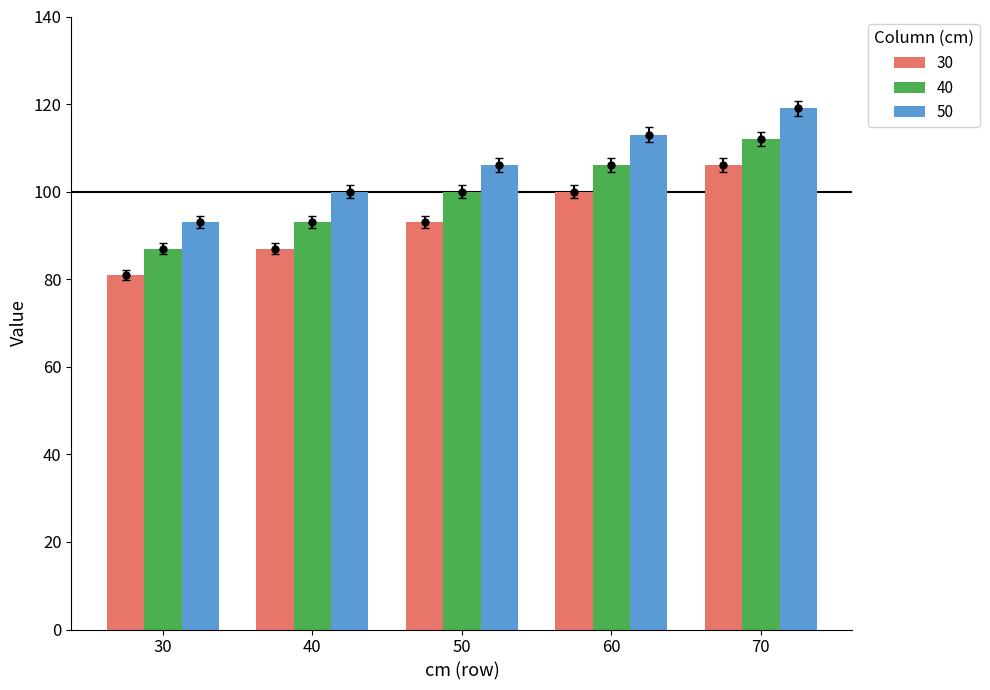

Does the chart contain any negative values?

No